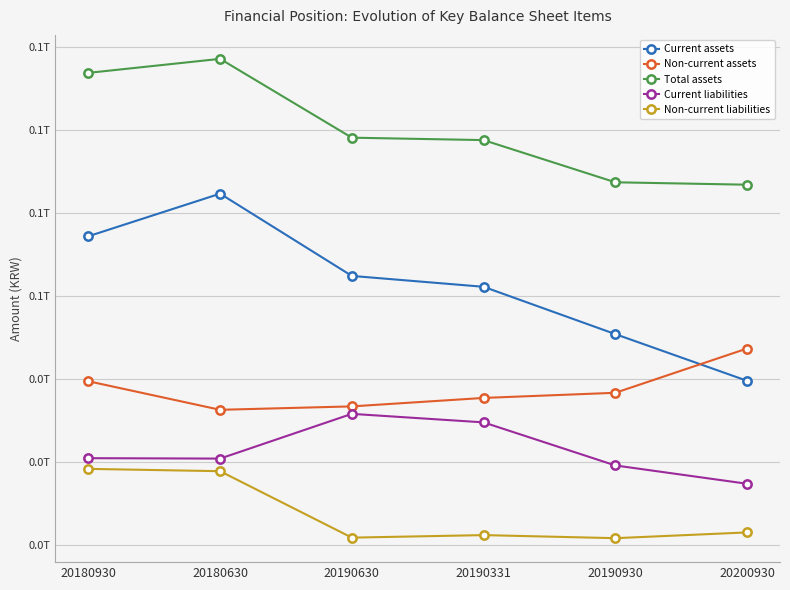

What is the greatest value displayed?

117129840468